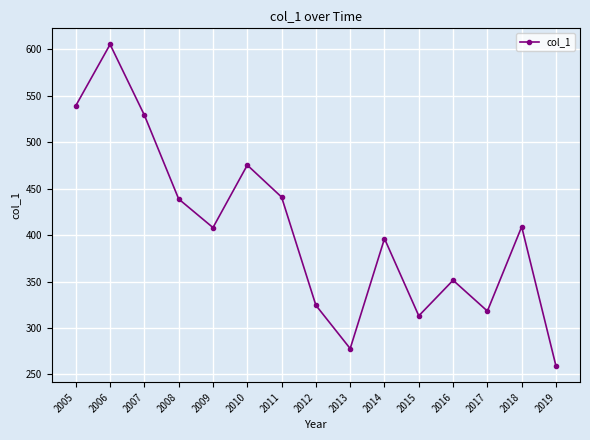

The chart shows a value of 318.3 at 2017. True or false?

True